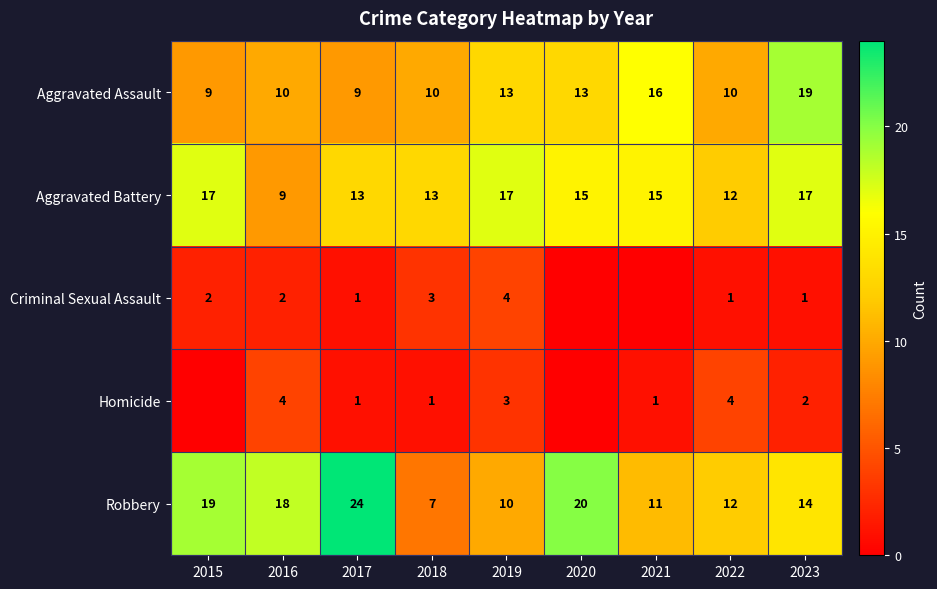

What is the average value of the Aggravated Assault series?

12